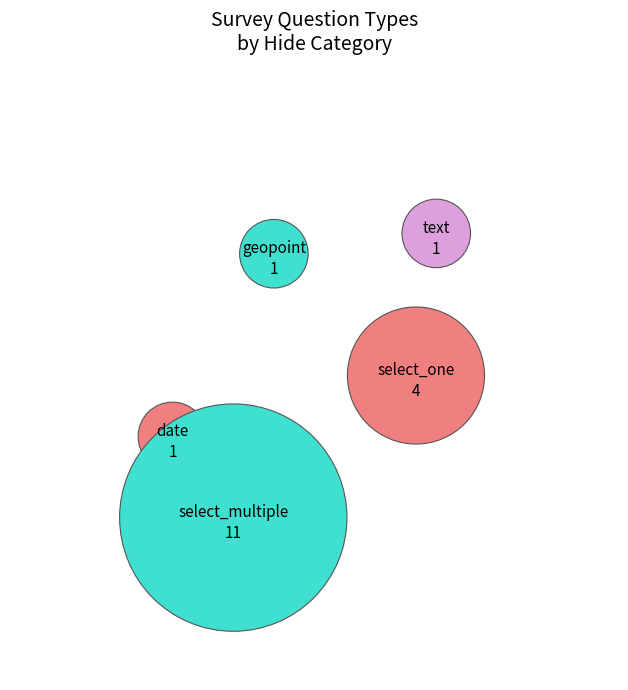

How many slices are in this pie chart?

5